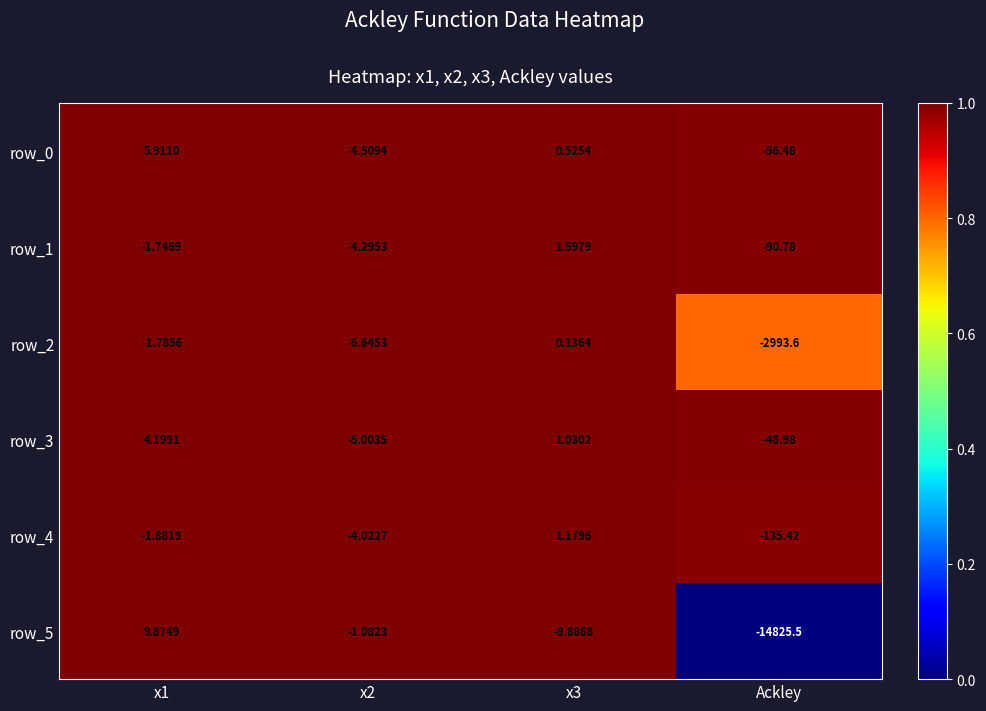

Which series has the largest range (max minus min)?

row_5